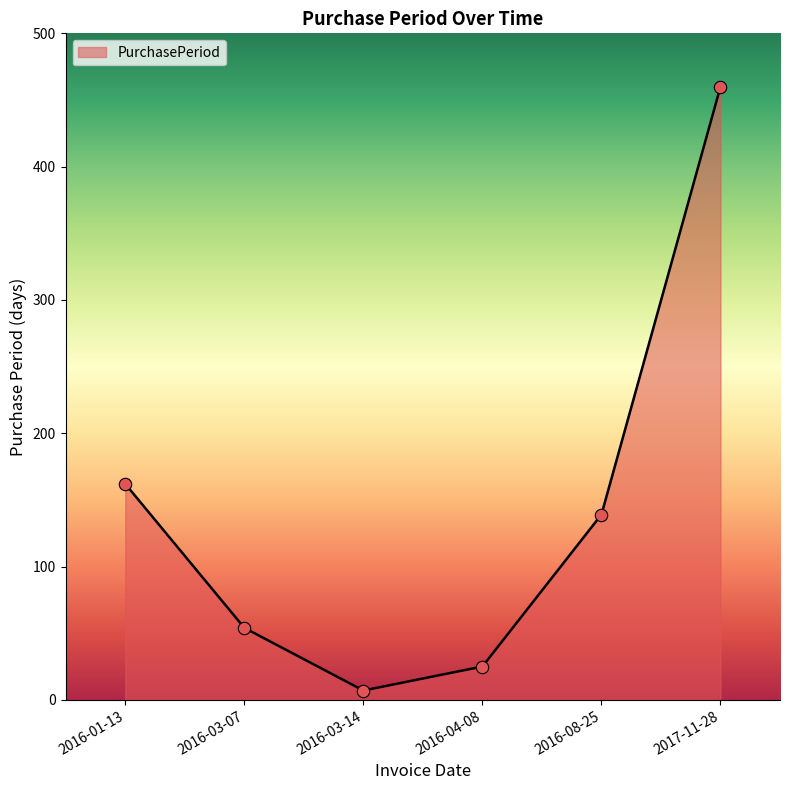

What is the ratio of the value at 2016-01-13 to the value at 2016-03-07?

3.0